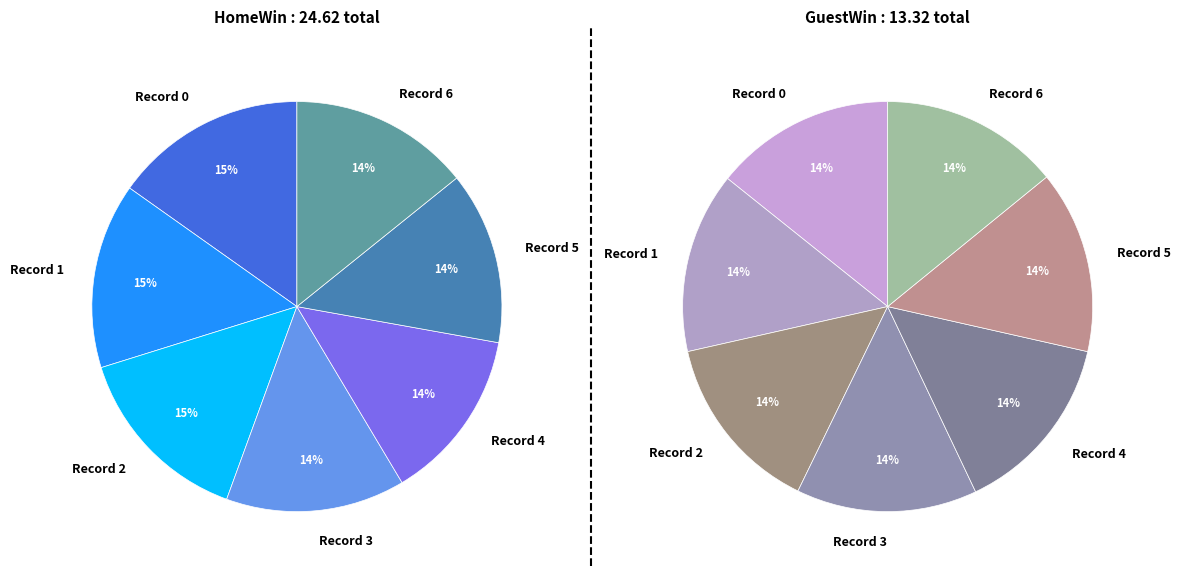

True or false: 4 accounts for 14% of the total.

True